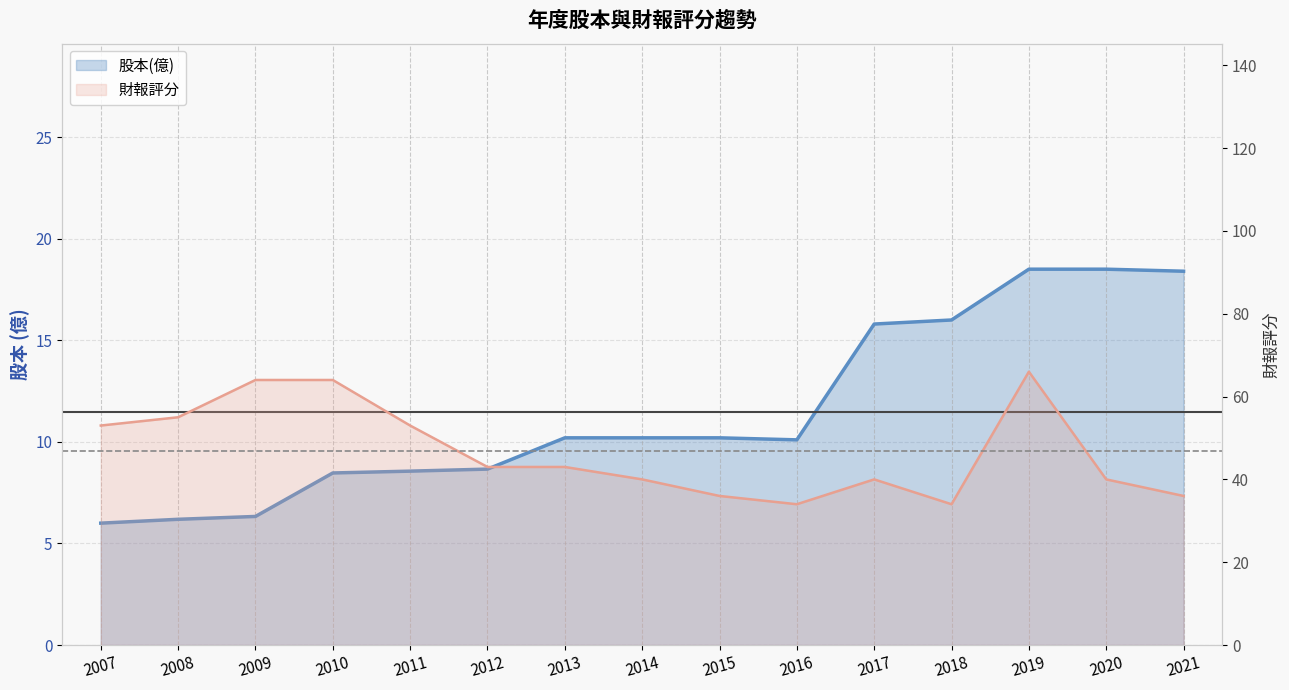

What are all the series names shown in the legend?

股本(億), 財報評分